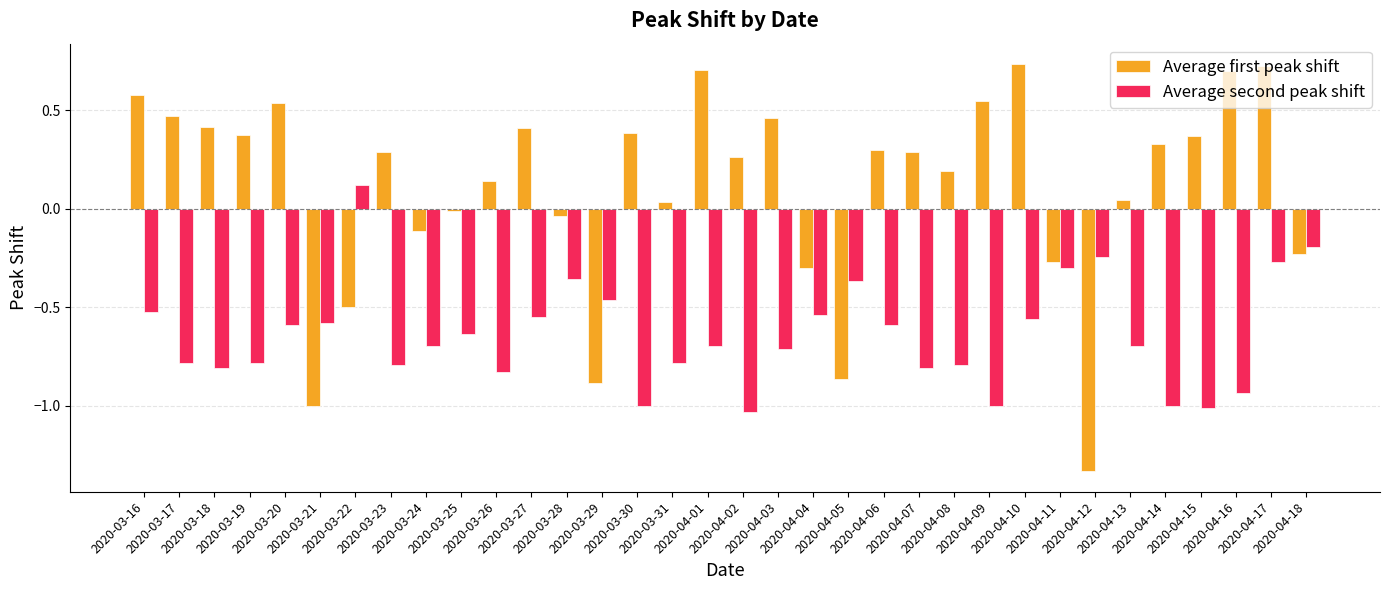

How many groups of bars are there?

34